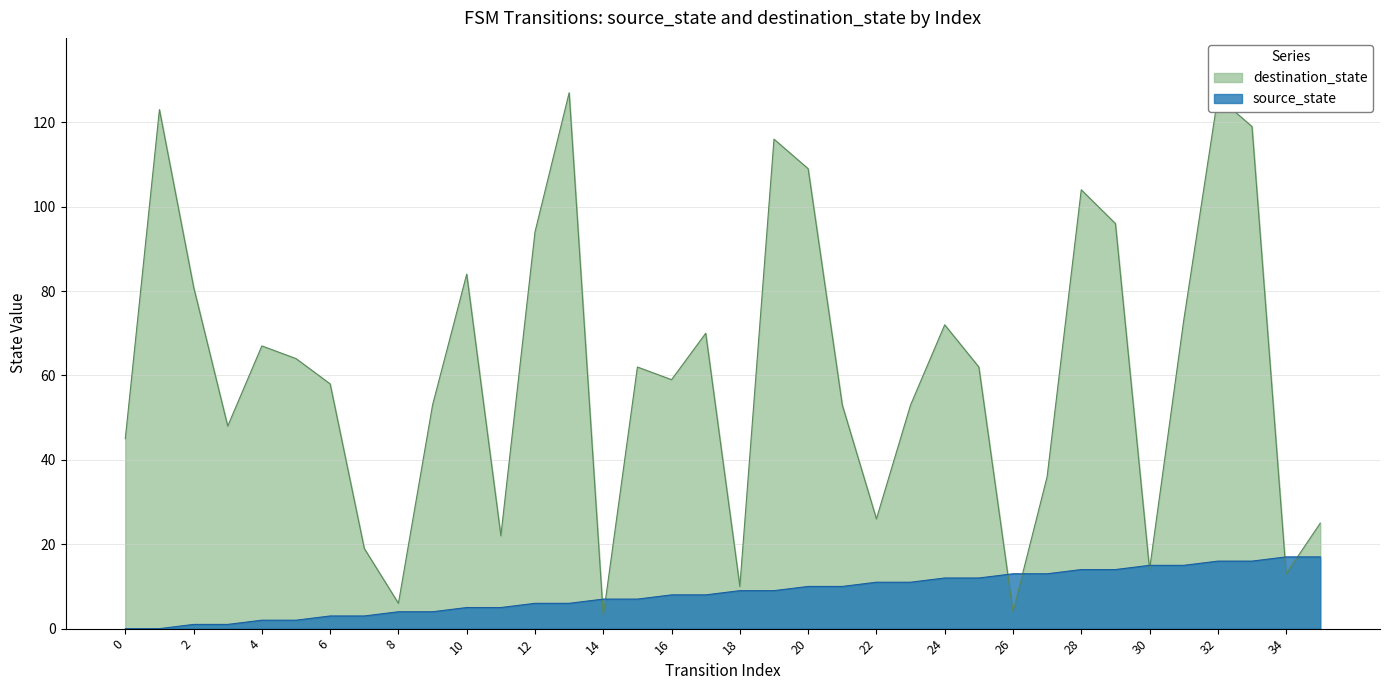

Is it true that source_state equals 3 at 6?

True